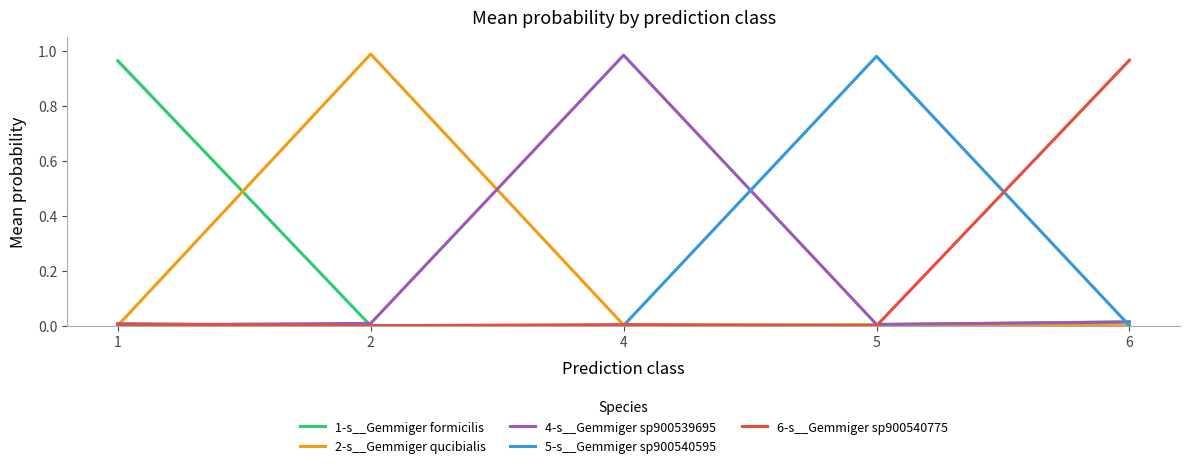

The value of 1-s__Gemmiger formicilis at 4 is 0.0. True or false?

True